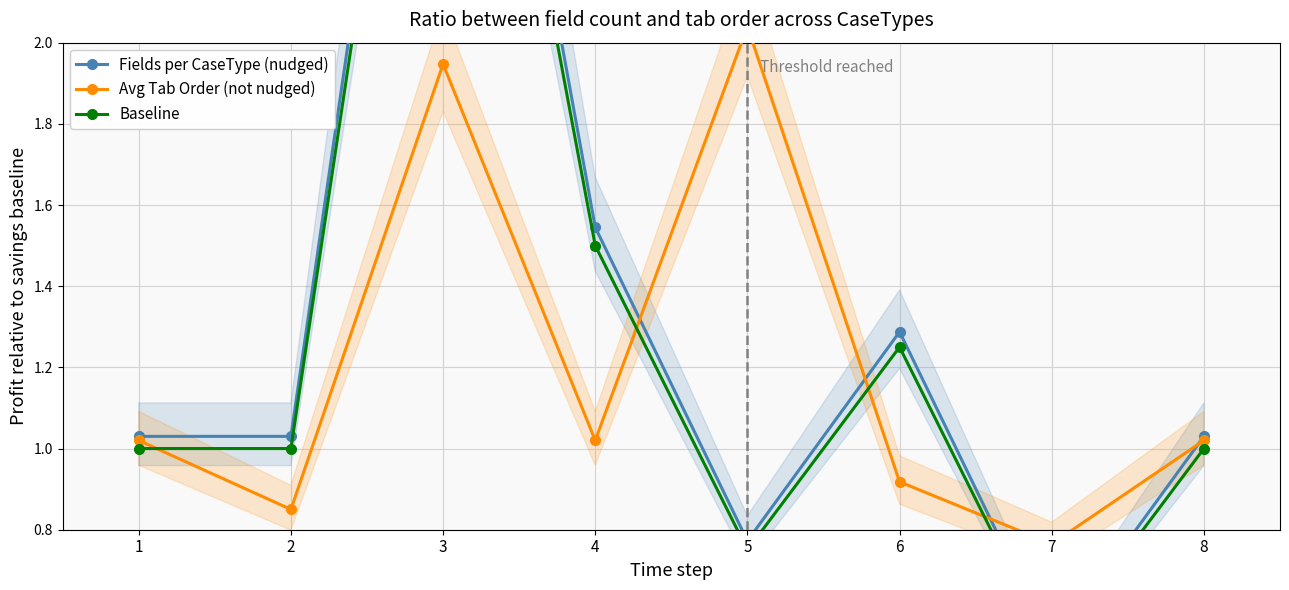

Does the chart display data point markers on the line(s)?

Yes